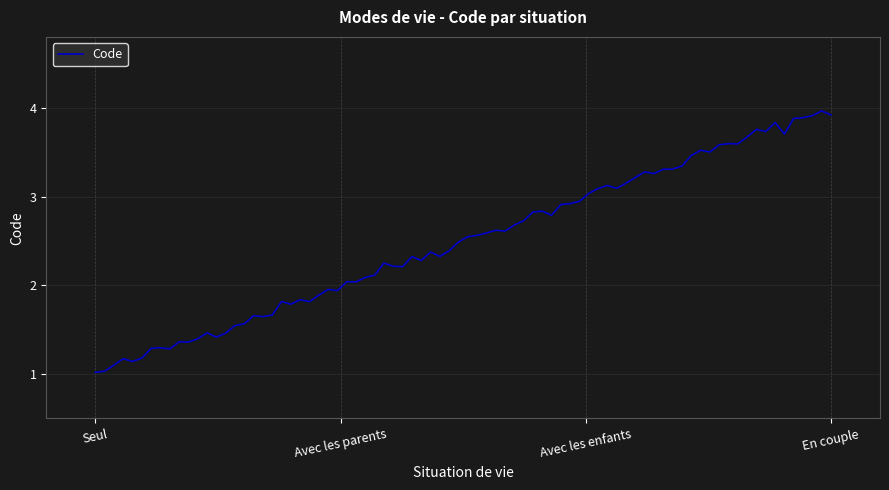

What is the maximum value shown in the chart?

4.0